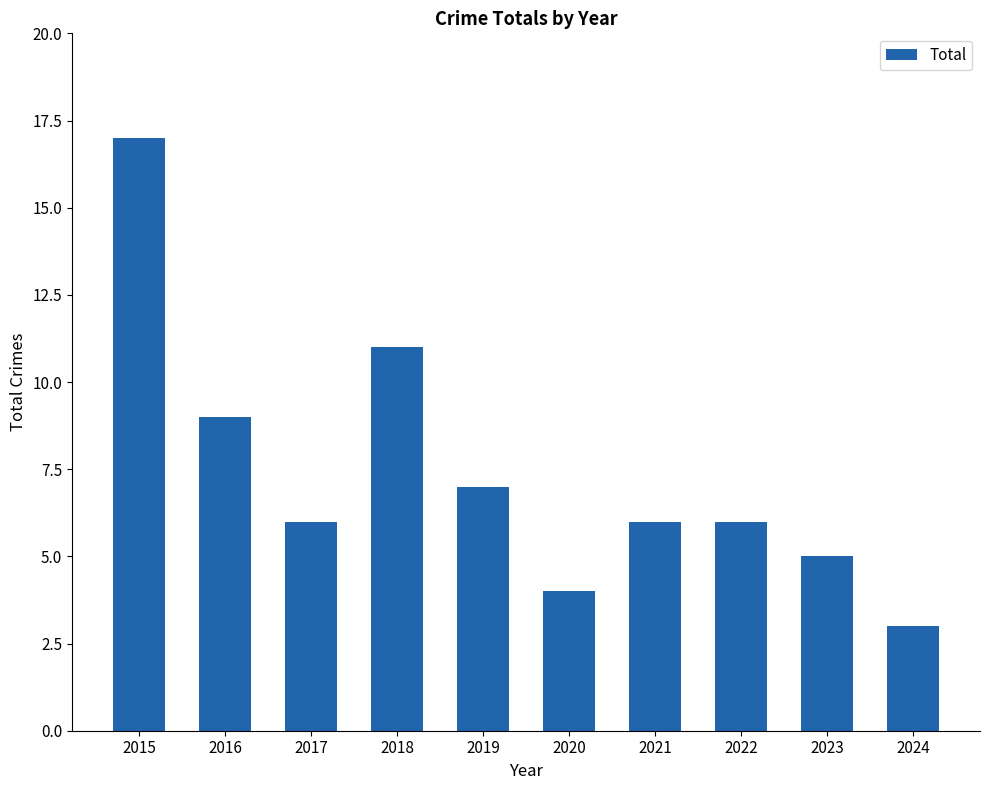

What value does the data have at 2017, to the nearest 10?

10